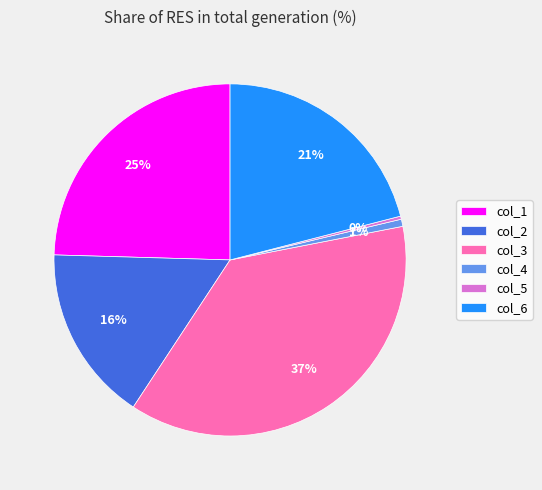

What is the largest slice in the pie chart?

col_3